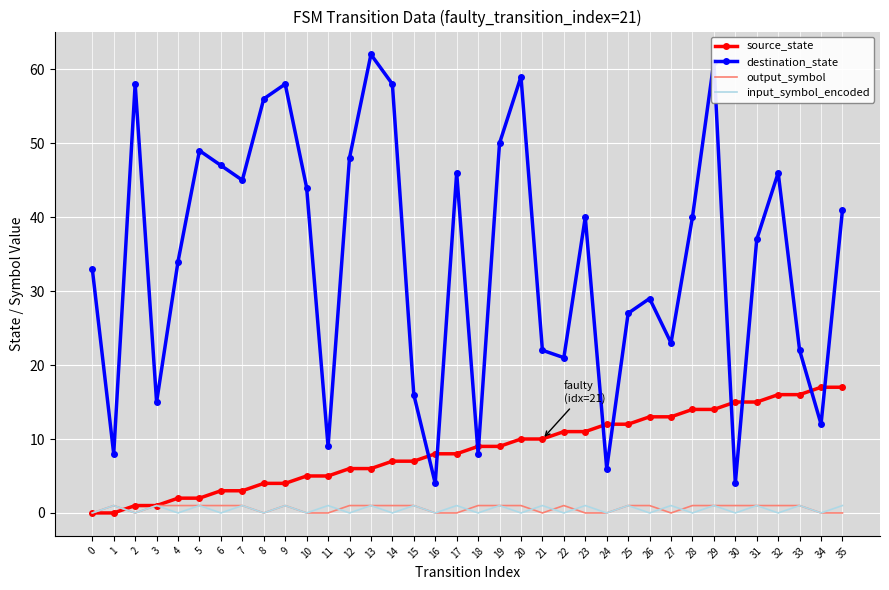

Count the number of data series in this chart.

4